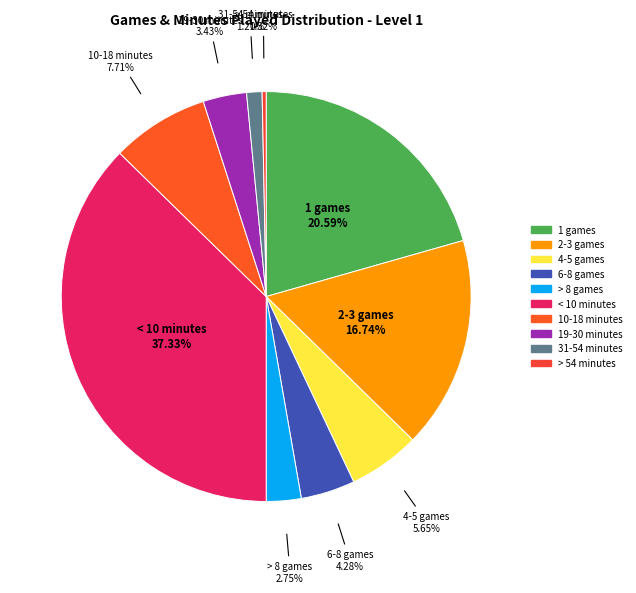

What percentage is the 10-18 minutes slice, to the nearest percent?

8%